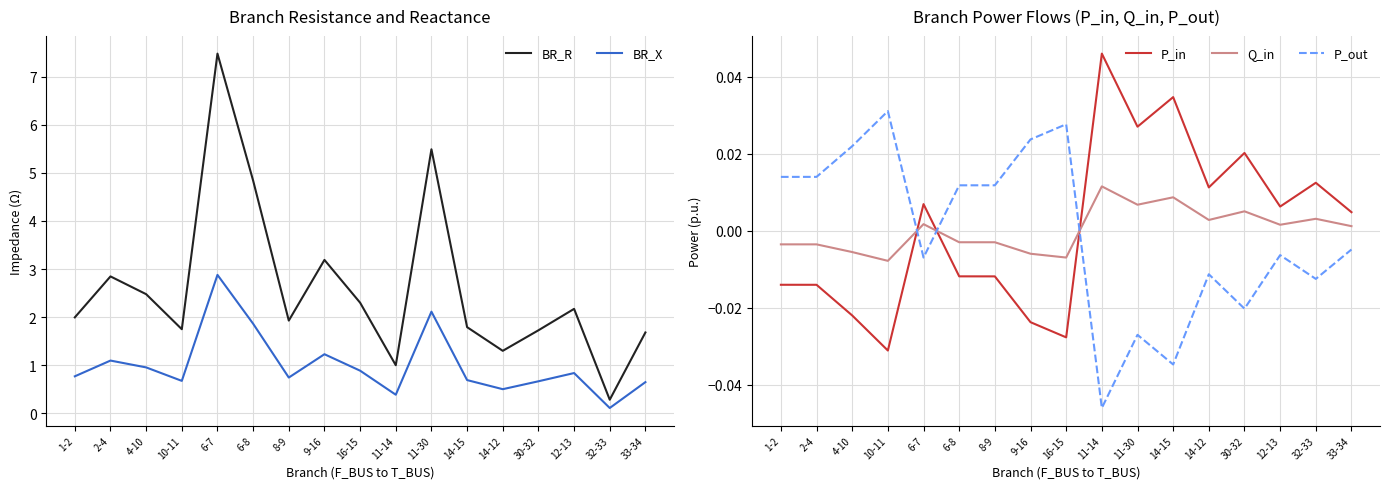

Where is the first local minimum for P_in?

10-11